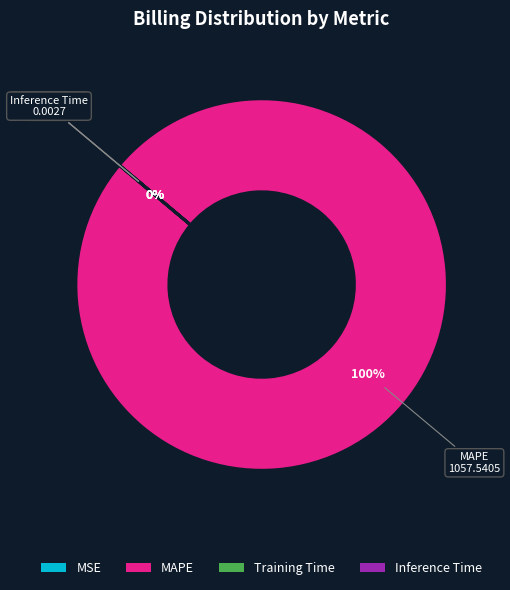

What is the largest slice in the pie chart?

MAPE